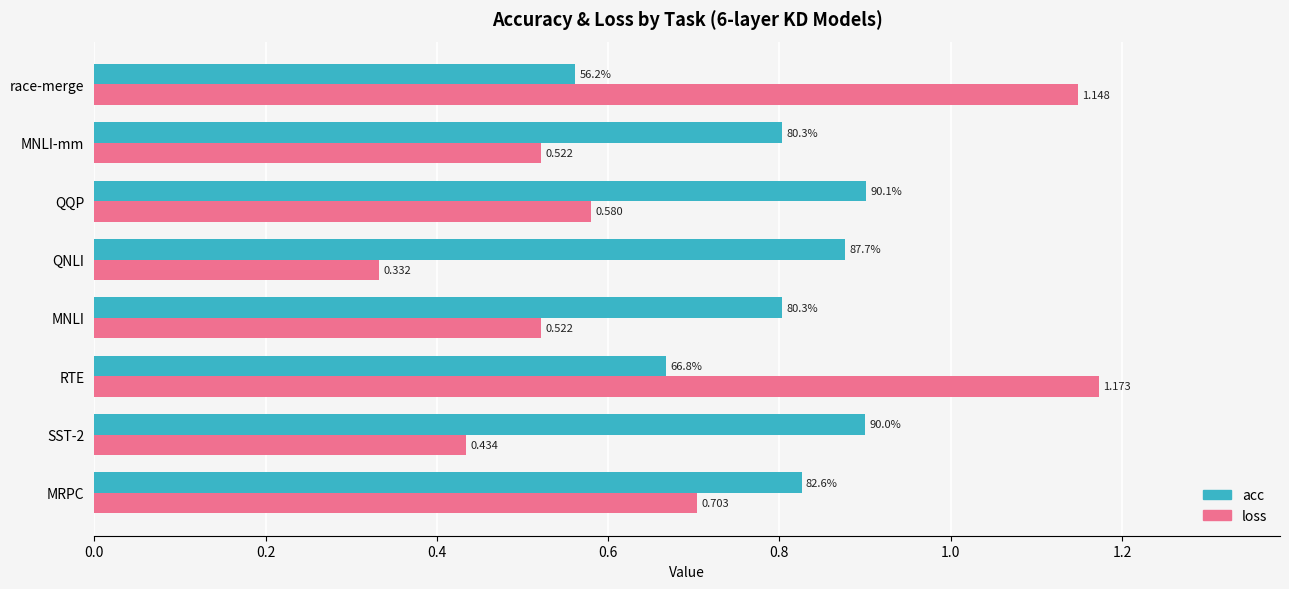

At which label is loss closest to 0?

QNLI